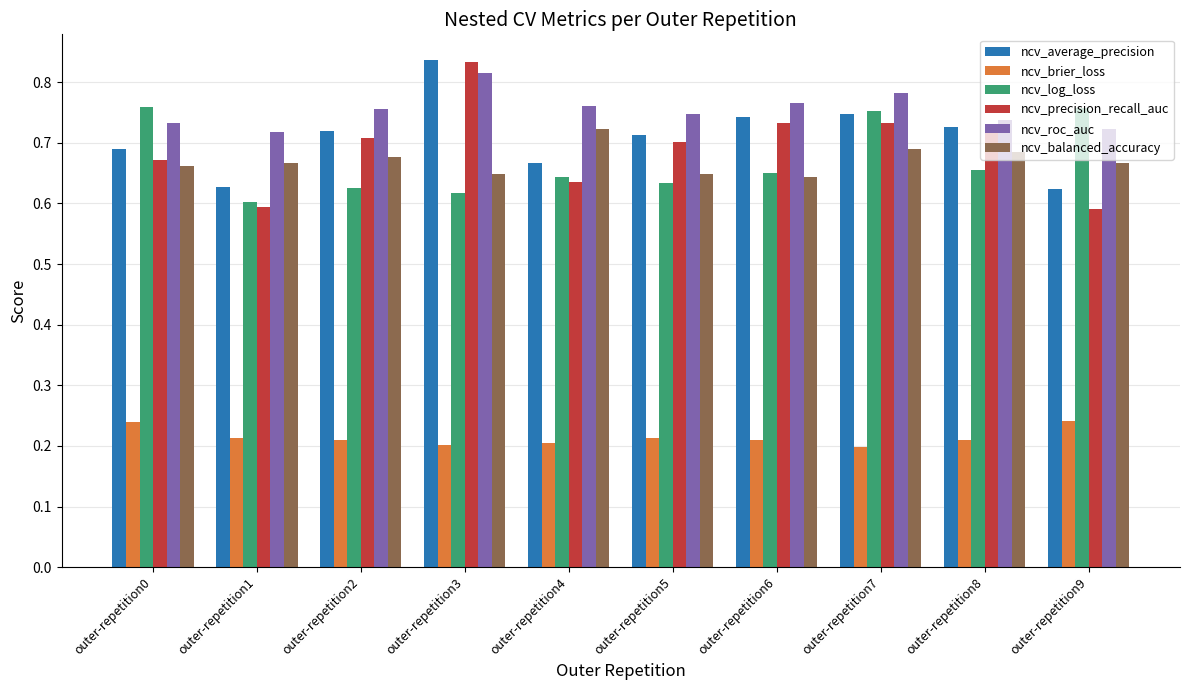

Which series changed the most between outer-repetition4 and outer-repetition9?

ncv_log_loss